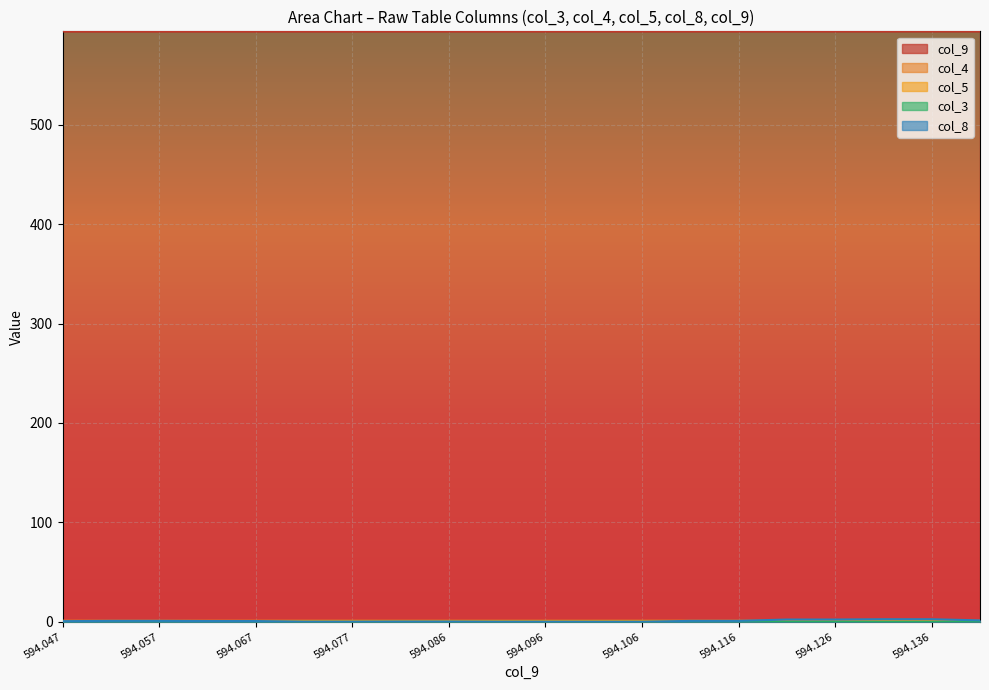

At which category is the sum across all series the highest?

594.136